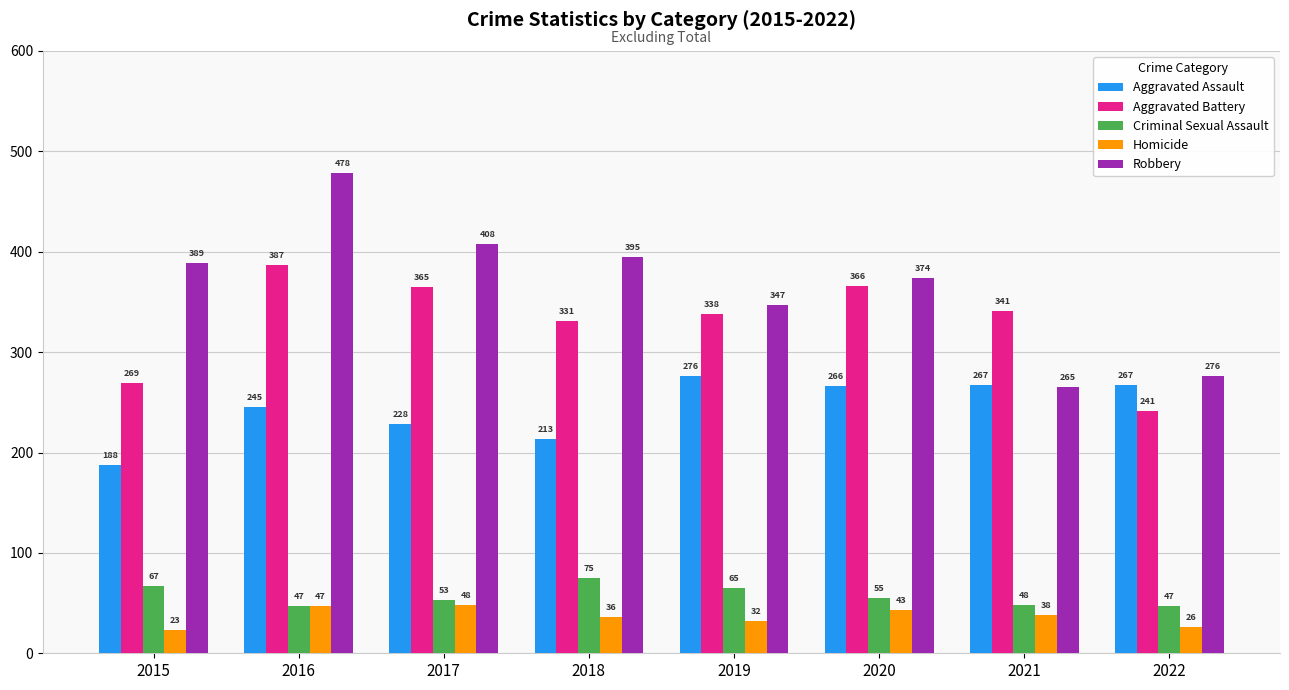

What is the sum of the Robbery values at 2022 and 2019?

623